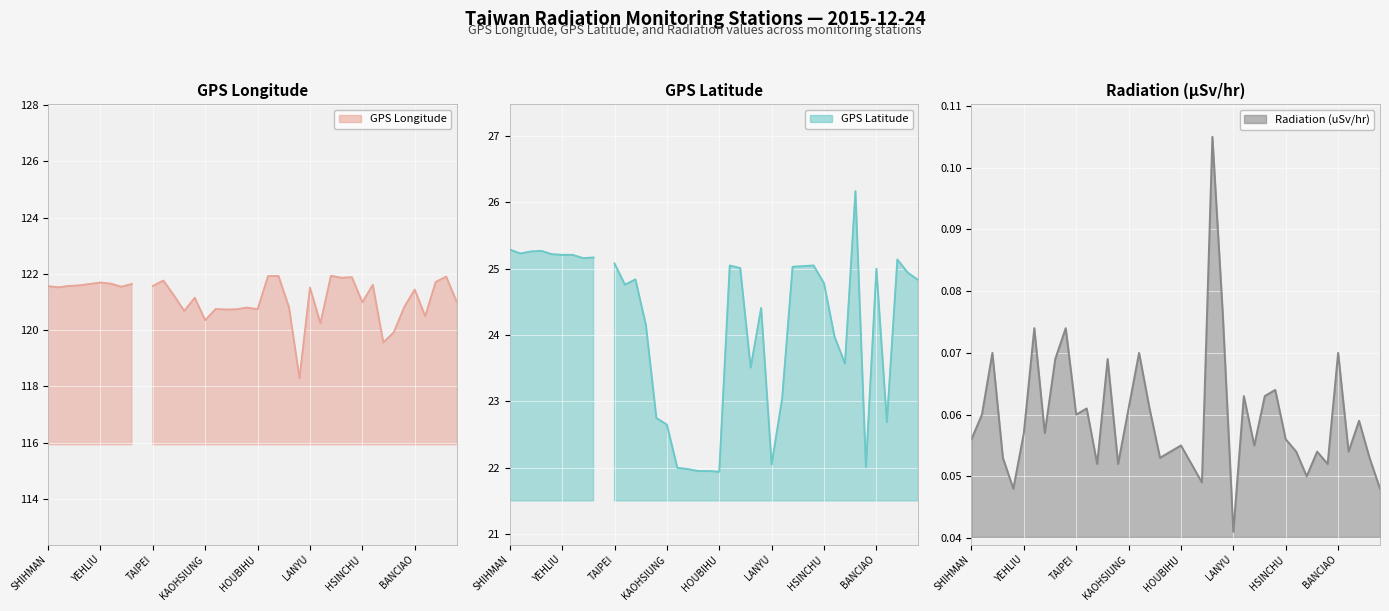

List the series in order of their peak value, lowest first.

Radiation (uSv/hr), GPS Latitude, GPS Longitude